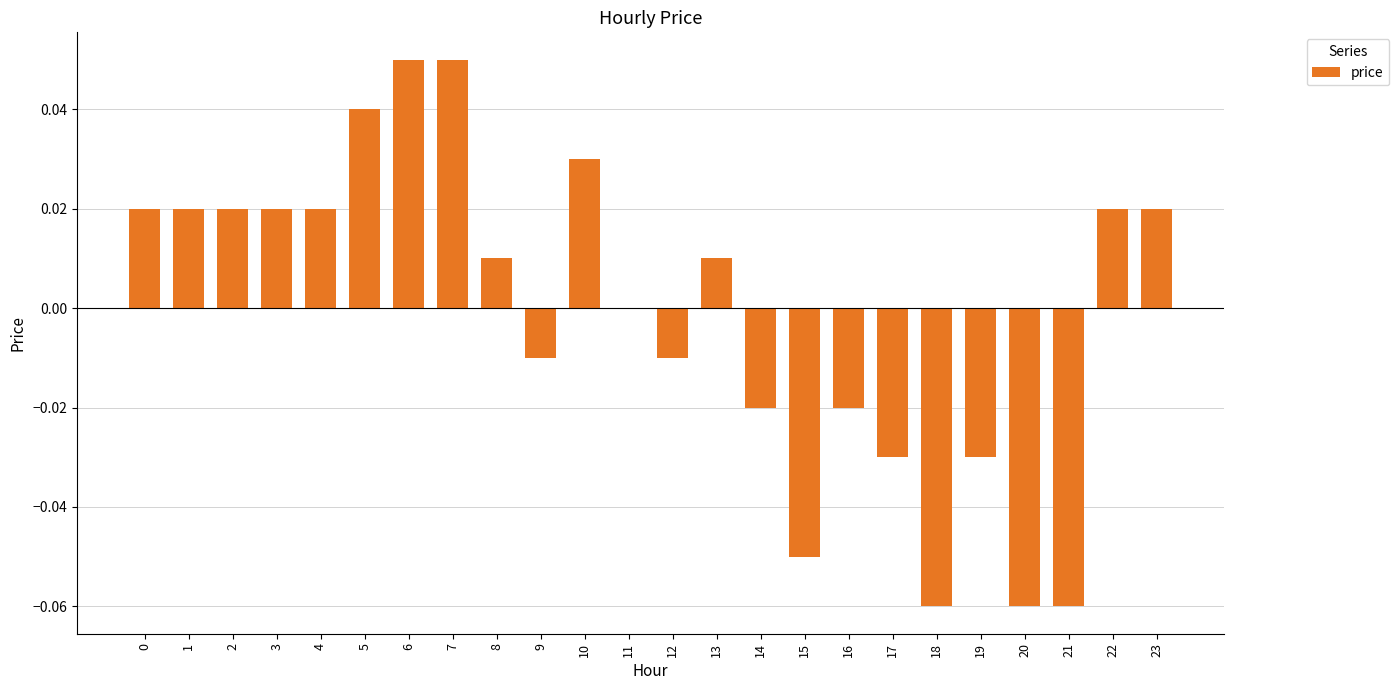

Which has a higher value, 7 or 17?

7